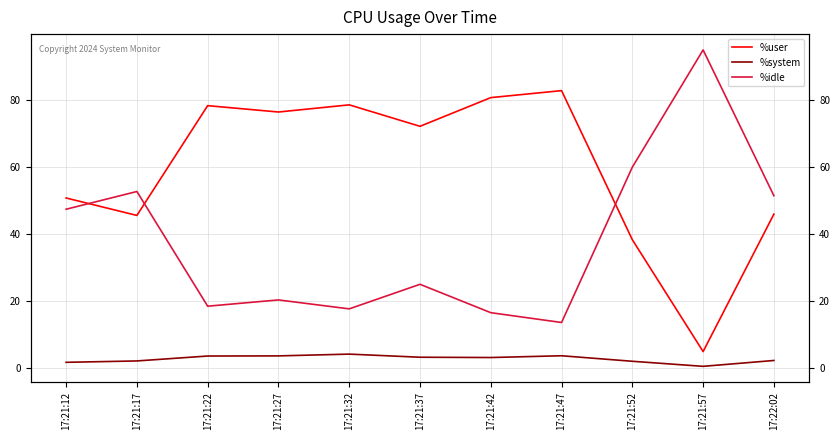

Which series has the largest range (max minus min)?

%idle